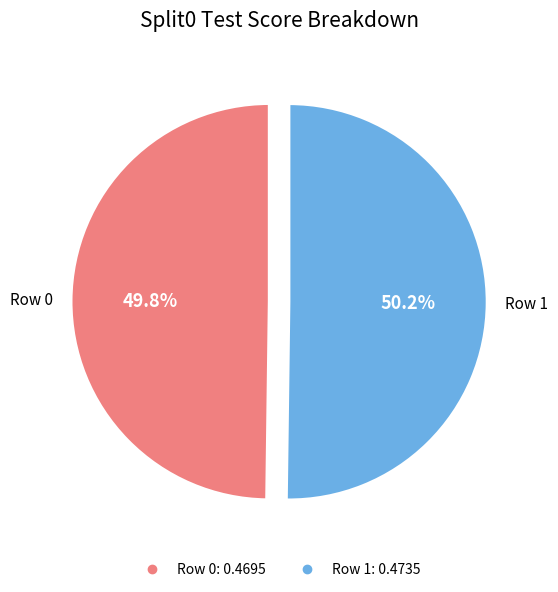

To the nearest percent, what is the combined percentage of Row 1 and Row 0?

100%